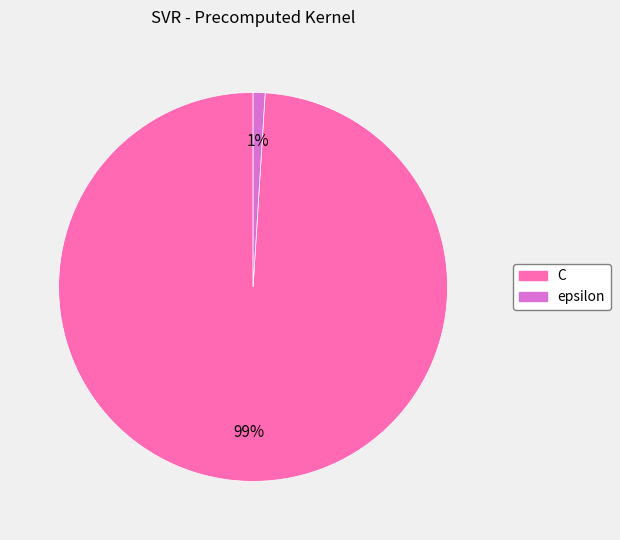

To the nearest percent, what percentage of the pie is C?

99%